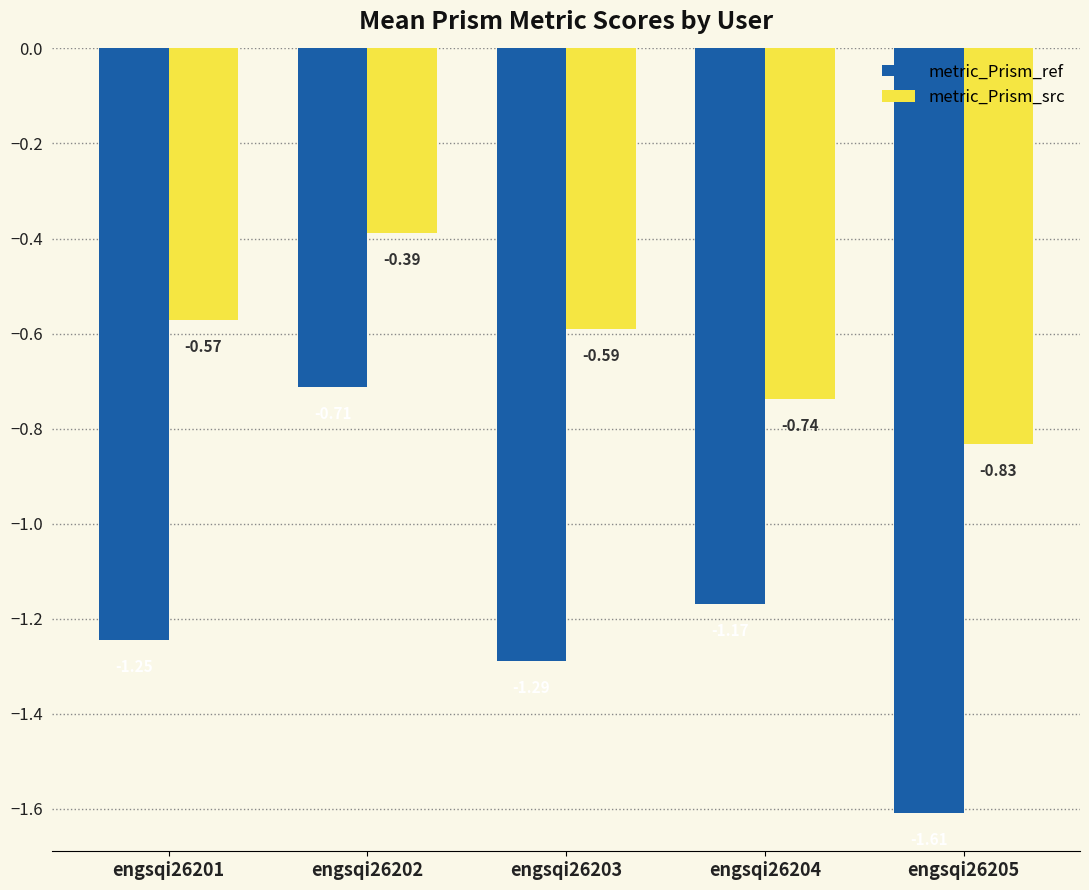

What is the sum of the metric_Prism_ref values at engsqi26203 and engsqi26204?

-2.5